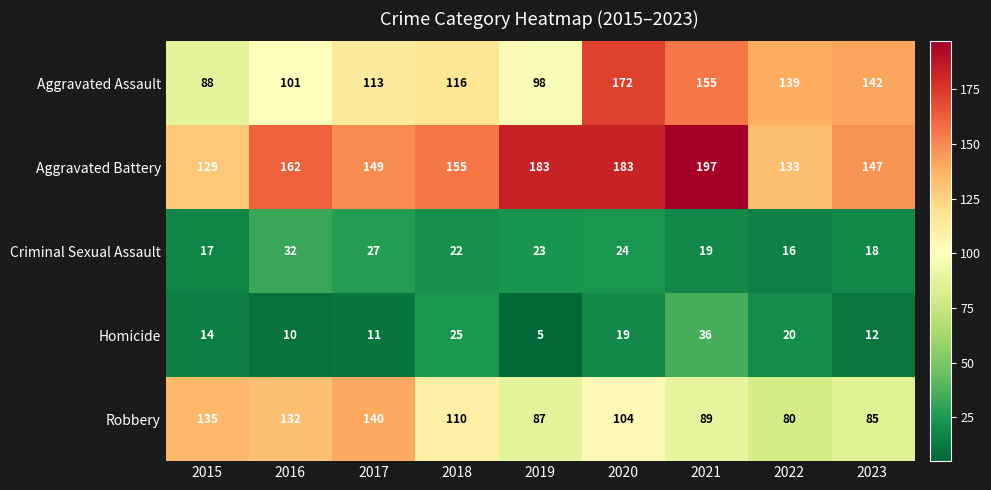

Which category has the highest value in the Robbery series?

2017